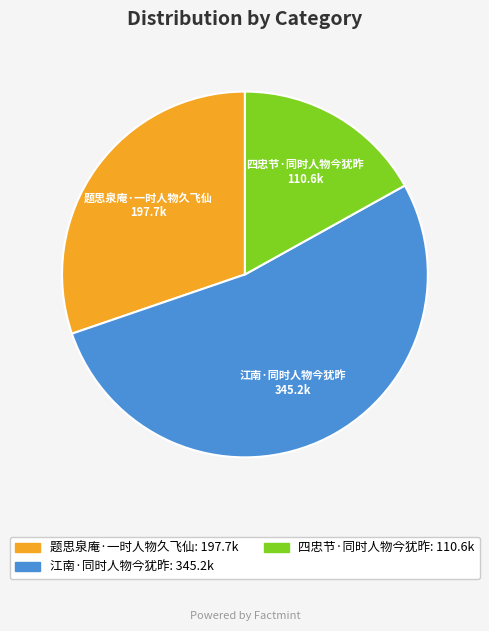

Which category accounts for the majority?

江南·同时人物今犹昨